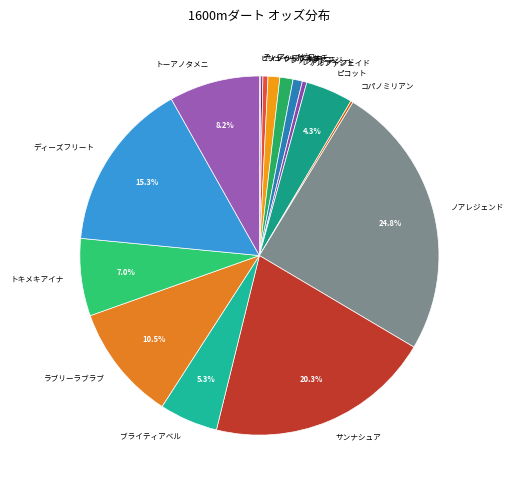

Which has a higher value, アルファジェイド or ラブリーラブラブ?

ラブリーラブラブ